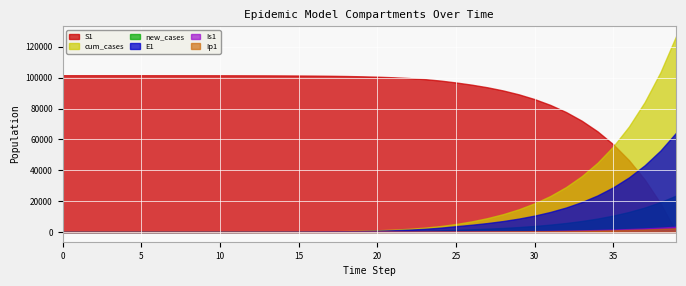

Rank the categories by cum_cases value from highest to lowest.

39, 38, 37, 36, 35, 34, 33, 32, 31, 30, 29, 28, 27, 26, 25, 24, 23, 22, 21, 20, 19, 18, 17, 16, 15, 14, 13, 12, 11, 10, 9, 8, 7, 6, 5, 4, 3, 2, 1, 0